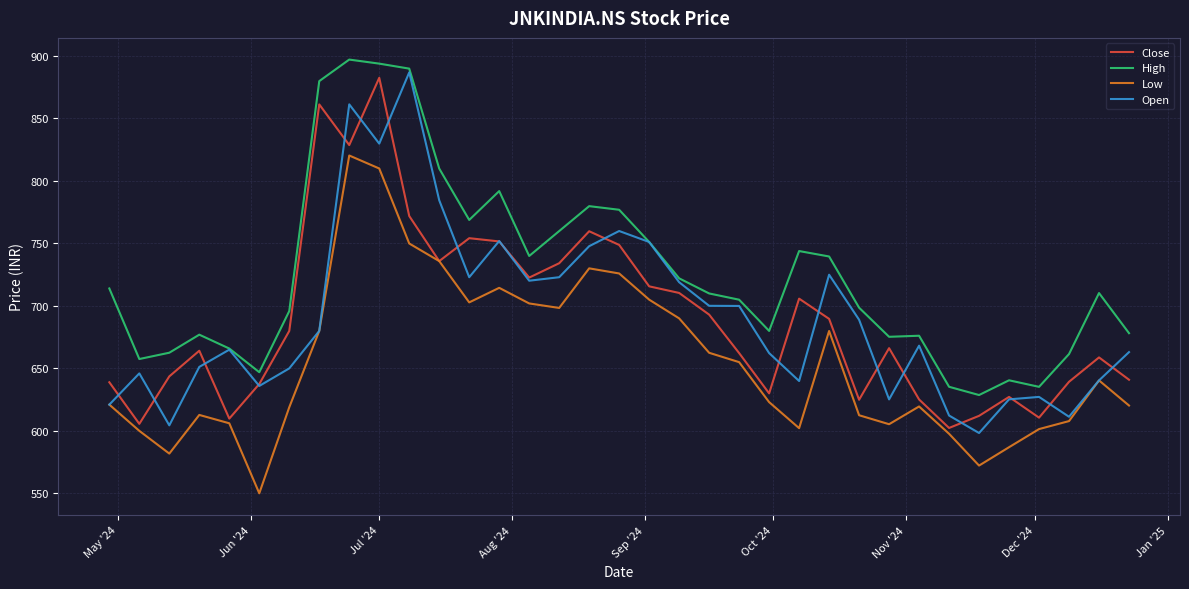

What is the minimum value shown in the chart?

549.8